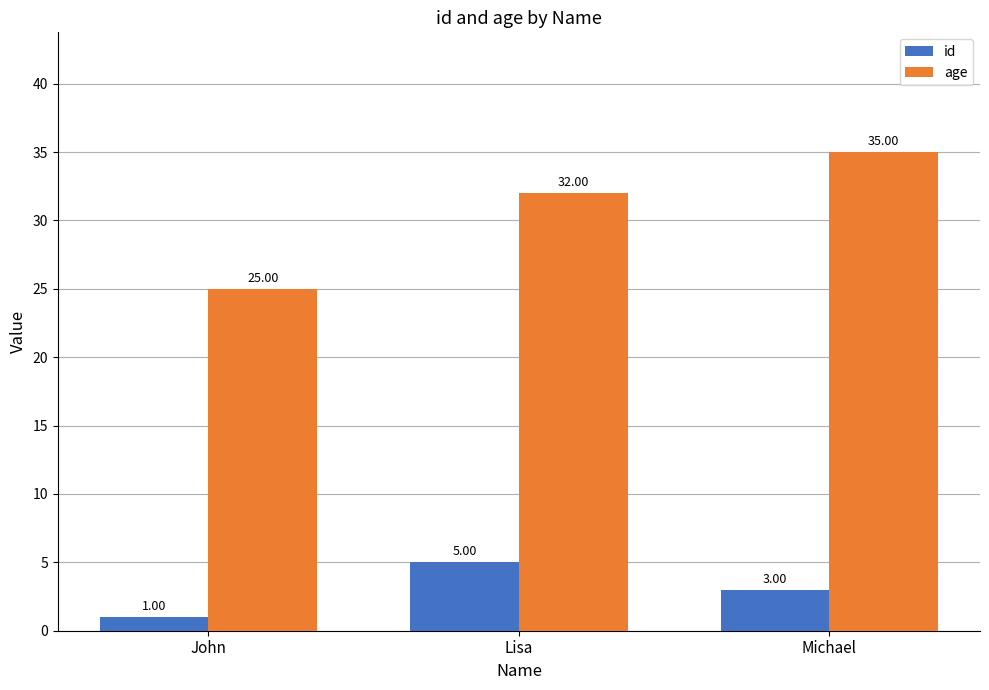

Count the id values in the range 1 to 5.

3